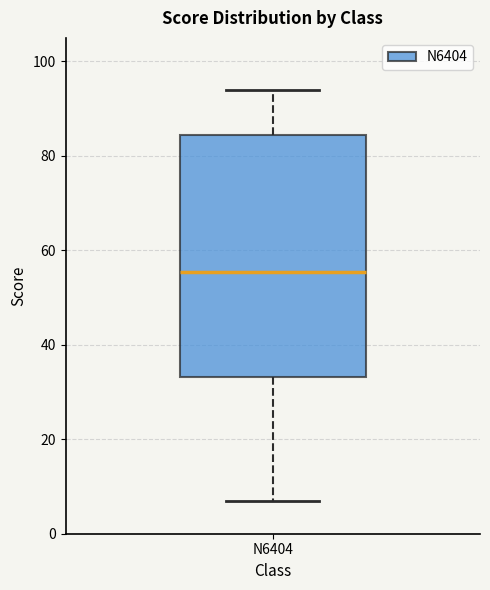

Where does the lower whisker of the box for N6404 end on the y-axis? The values are not printed on the chart, so give them approximately, as read against the axis.

8